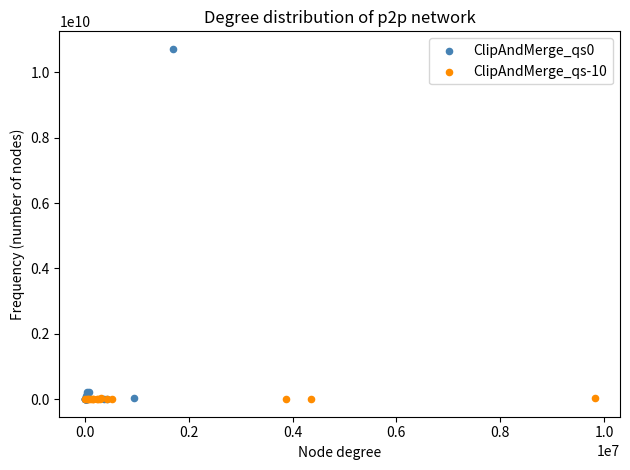

What are all the series names shown in the legend?

ClipAndMerge_qs0, ClipAndMerge_qs-10